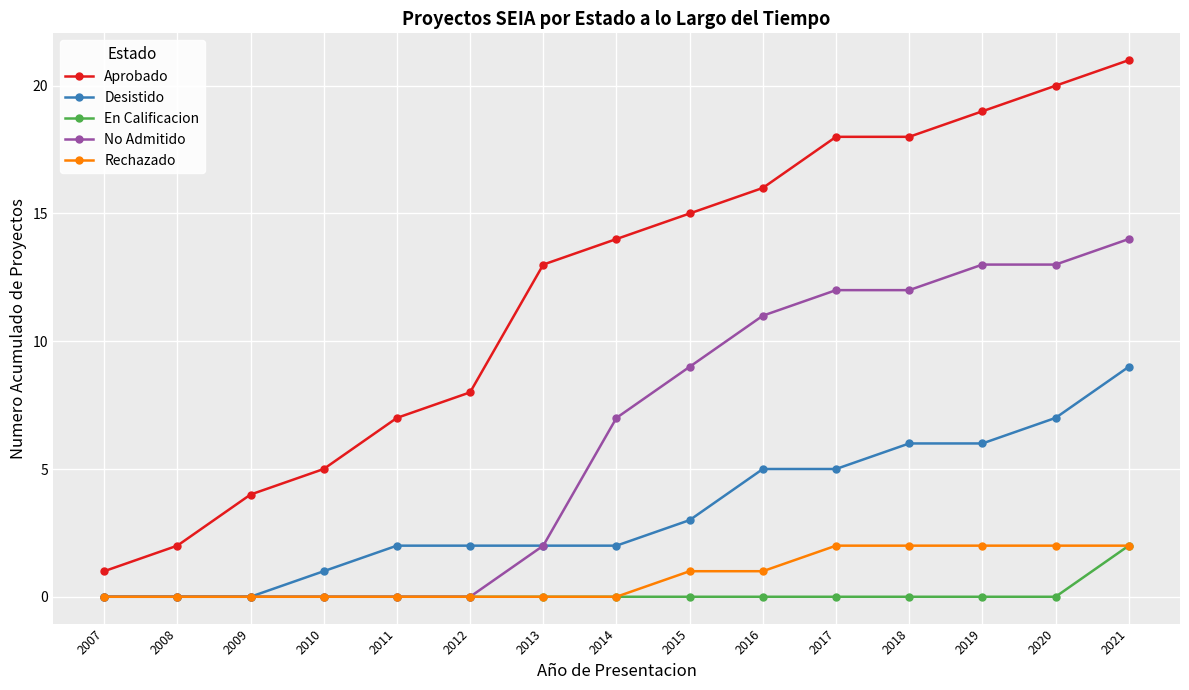

The No Admitido series shows 0 at 2009. True or false?

True